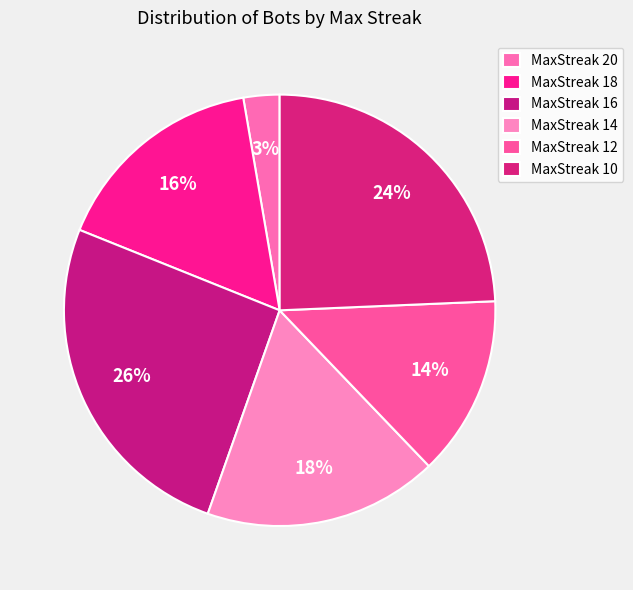

Count the number of slices in the pie.

6